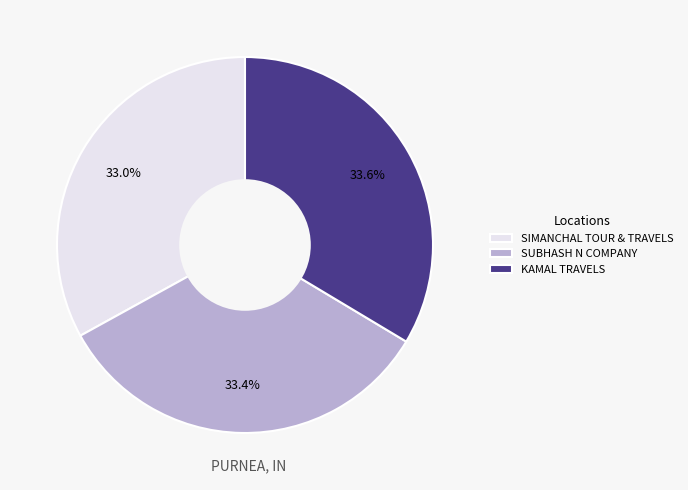

To the nearest percent, what portion does SIMANCHAL TOUR & TRAVELS represent?

33%